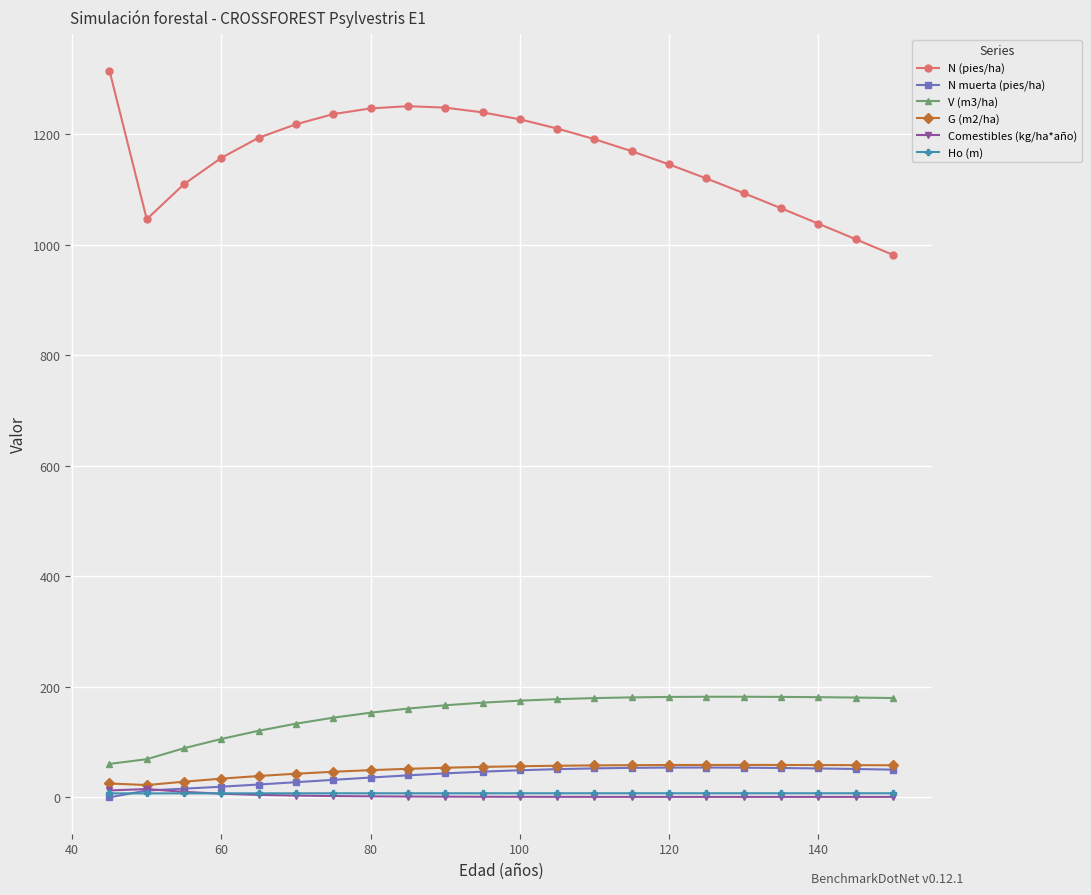

Which series has the widest spread of values?

N (pies/ha)